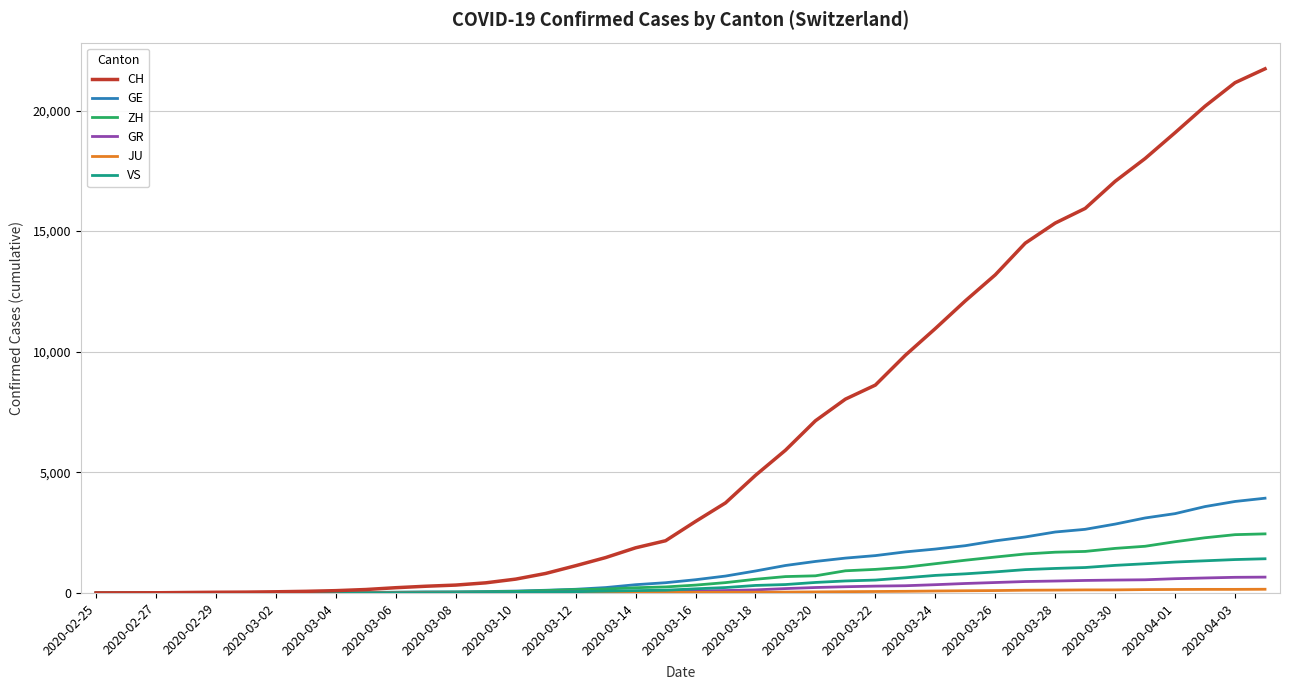

Which series has the widest spread of values?

CH